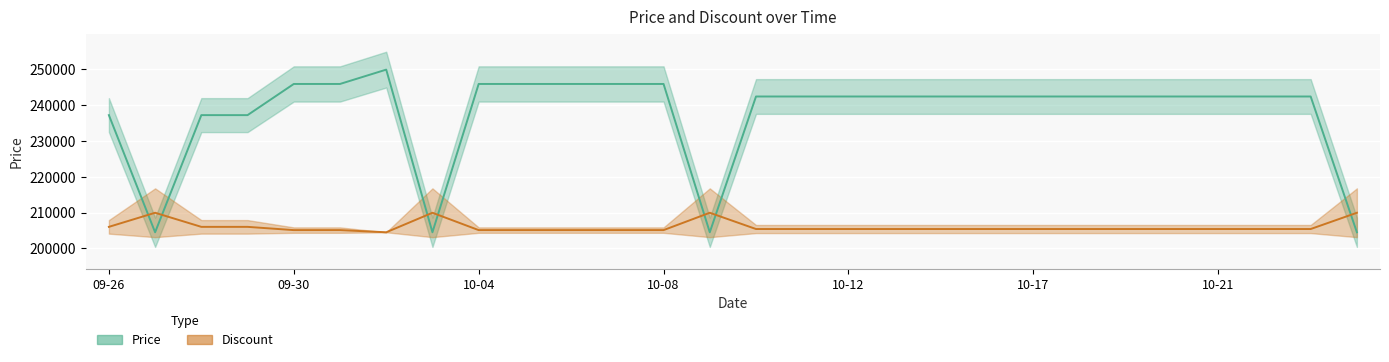

Which series ends up on top after the final intersection of Discount and Price?

Discount